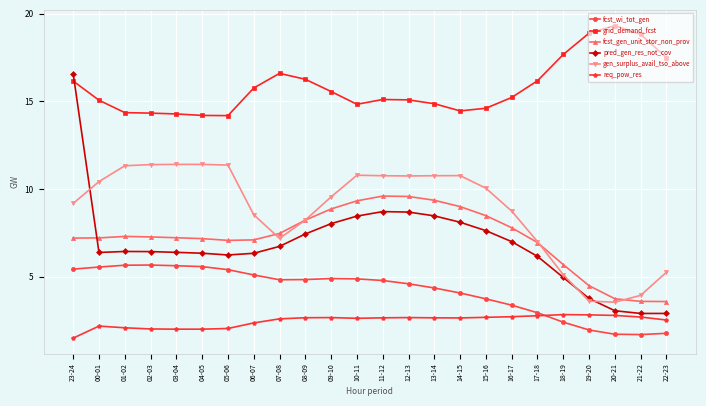

Which series ends up on top after the final intersection of fcst_wi_tot_gen and req_pow_res?

req_pow_res